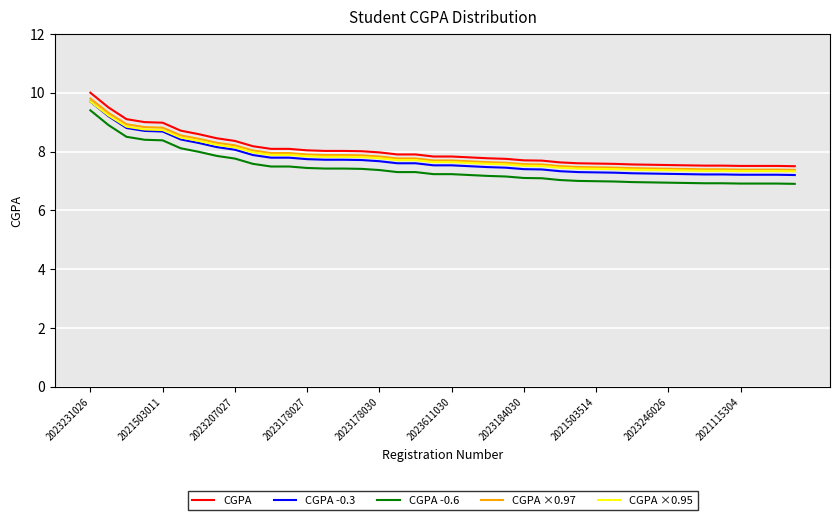

Count the number of categories in the chart.

40